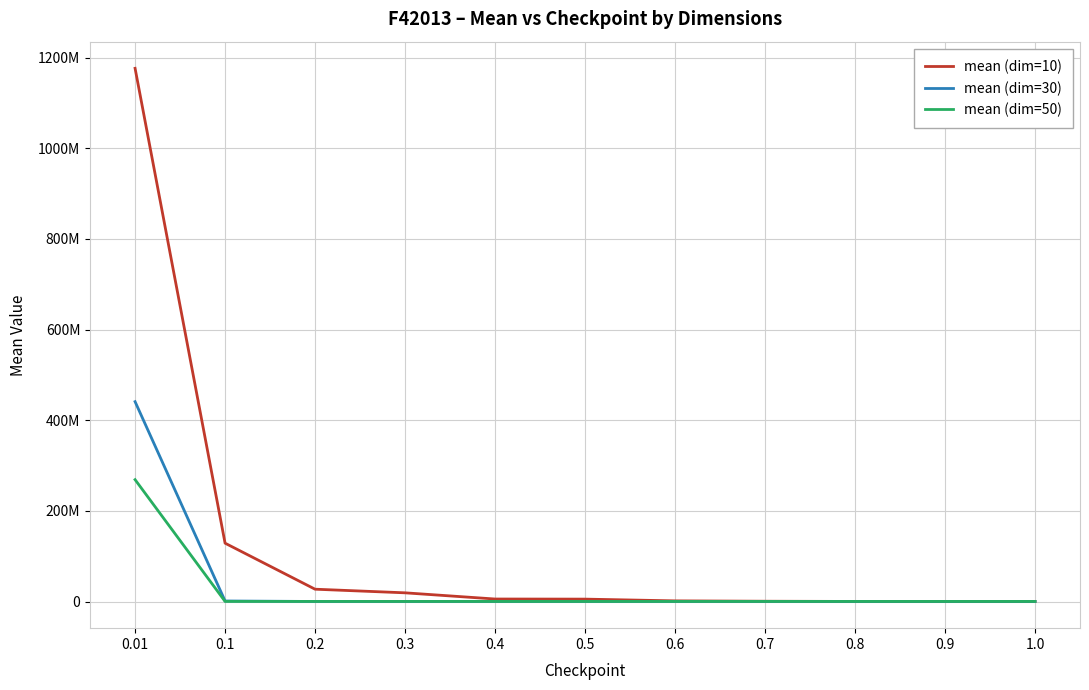

What is the difference between the mean (dim=30) values at 0.01 and 1.0?

440818809.9